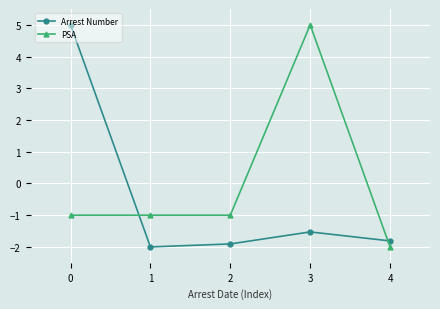

What is the lowest value of the PSA series?

-2.0